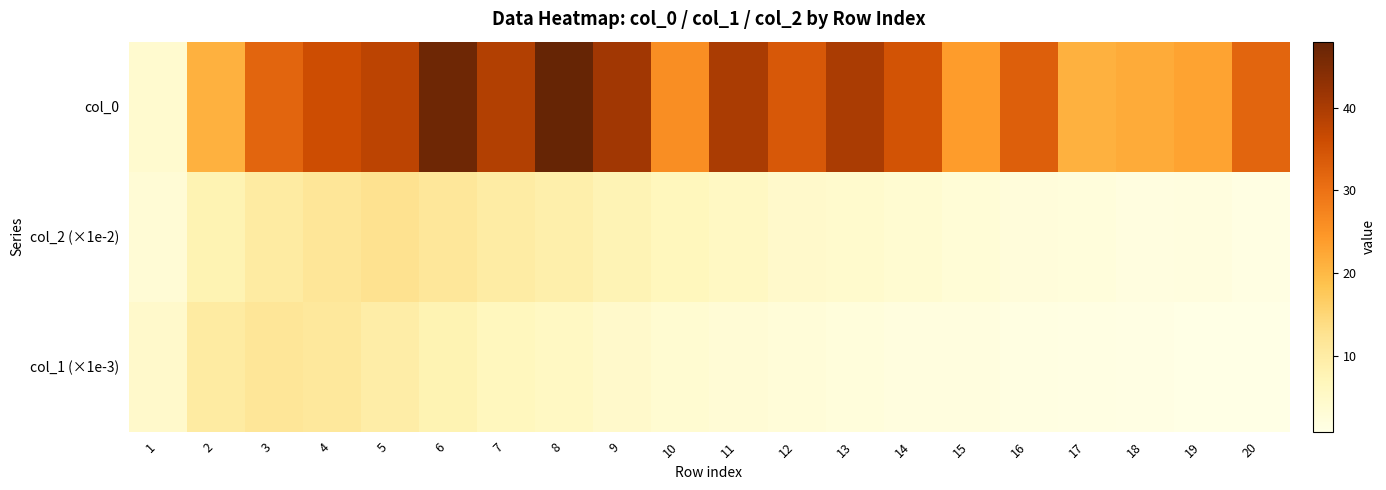

Rank the series at 18 from highest to lowest value.

col_0, col_2 (×1e-2), col_1 (×1e-3)